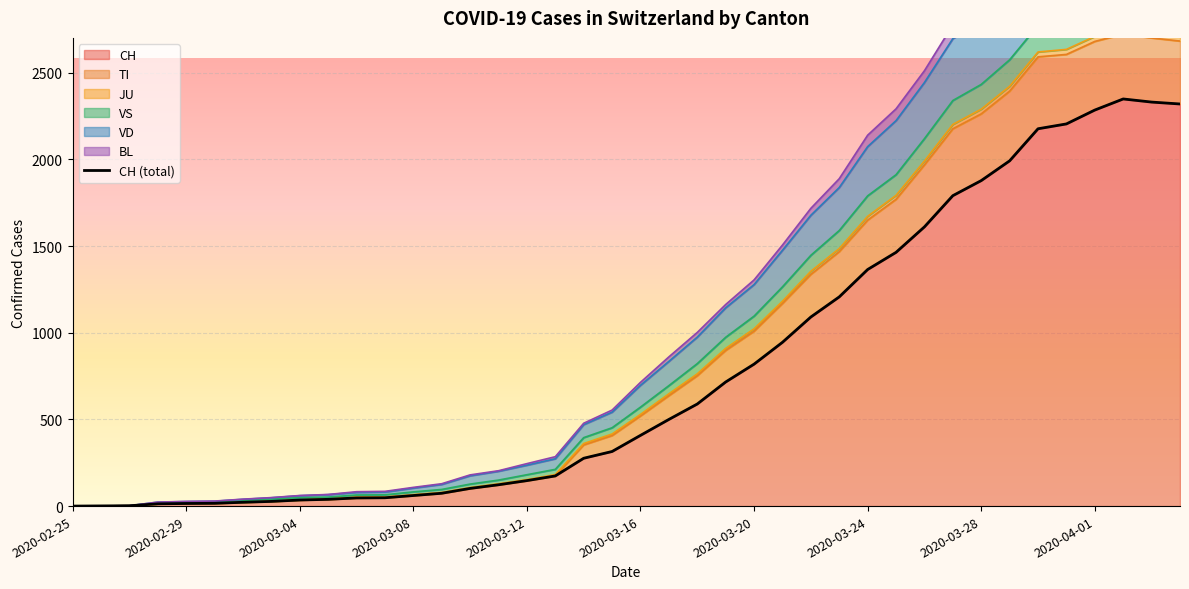

What is the highest value of the CH series?

2349